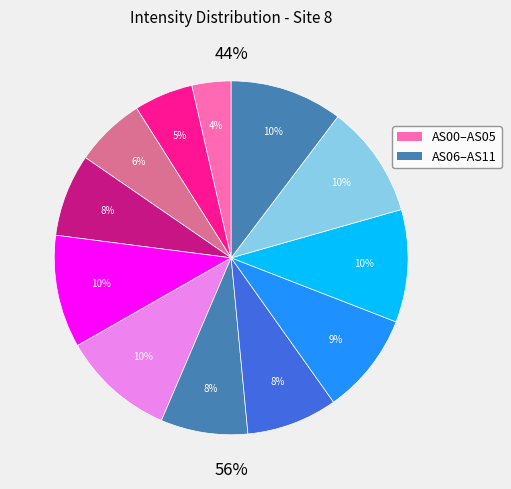

Count the number of slices in the pie.

12